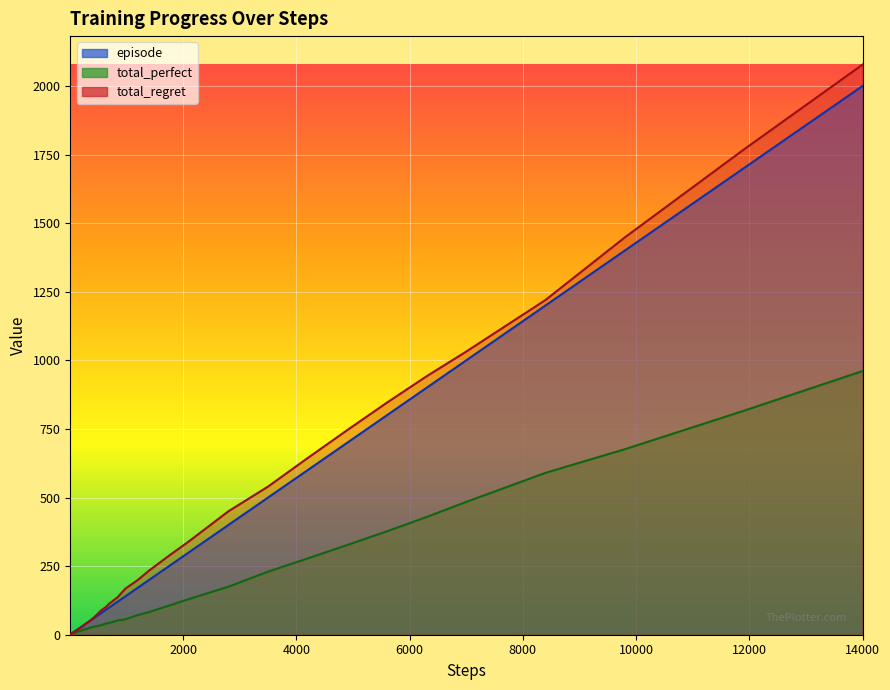

What is the total value across all series at 14000?

5039